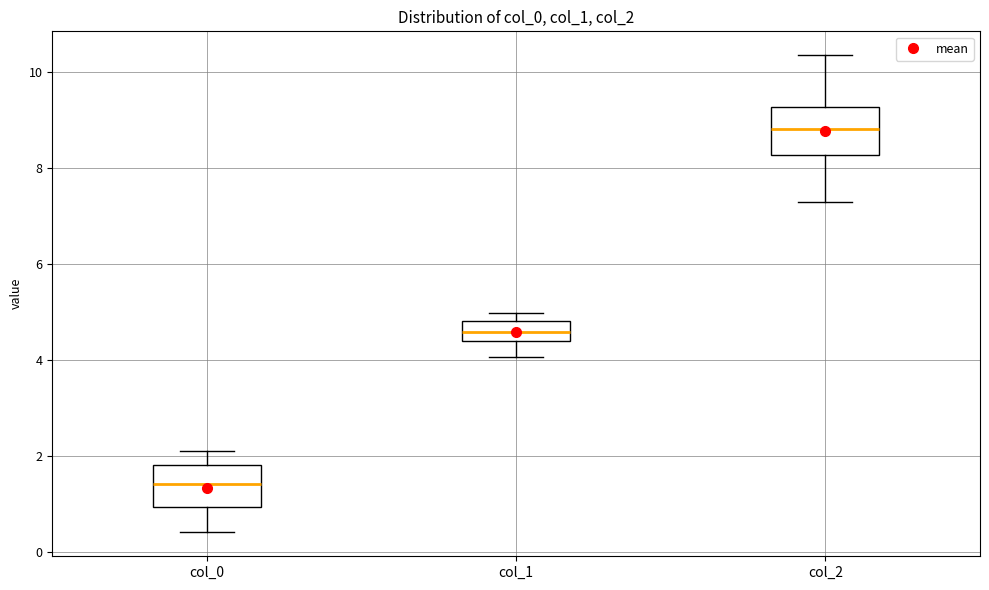

Reading left to right, transcribe this box plot: for each box, give where its median line is, the range the box spans, and where its two whiskers end, as read against the y-axis. The values are not printed on the chart, so give them approximately, as read against the axis.

col_0: median 1.4, box 1.0 to 1.8, whiskers 0.4 to 2.2
col_1: median 4.6, box 4.4 to 4.8, whiskers 4.0 to 5.0
col_2: median 8.8, box 8.2 to 9.2, whiskers 7.2 to 10.4